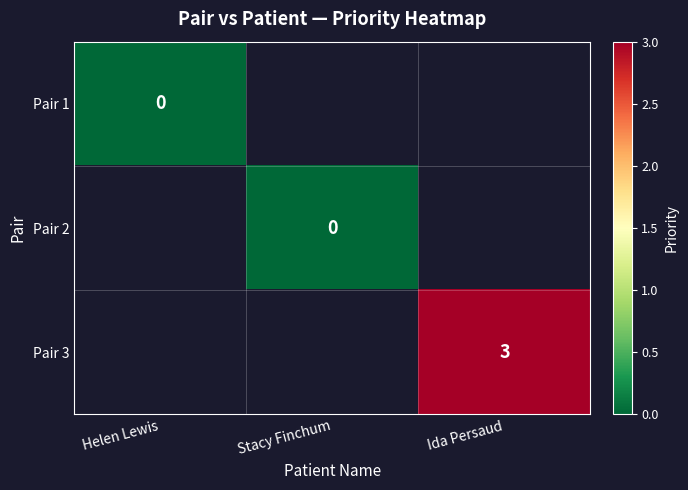

Count the number of data series in this chart.

3